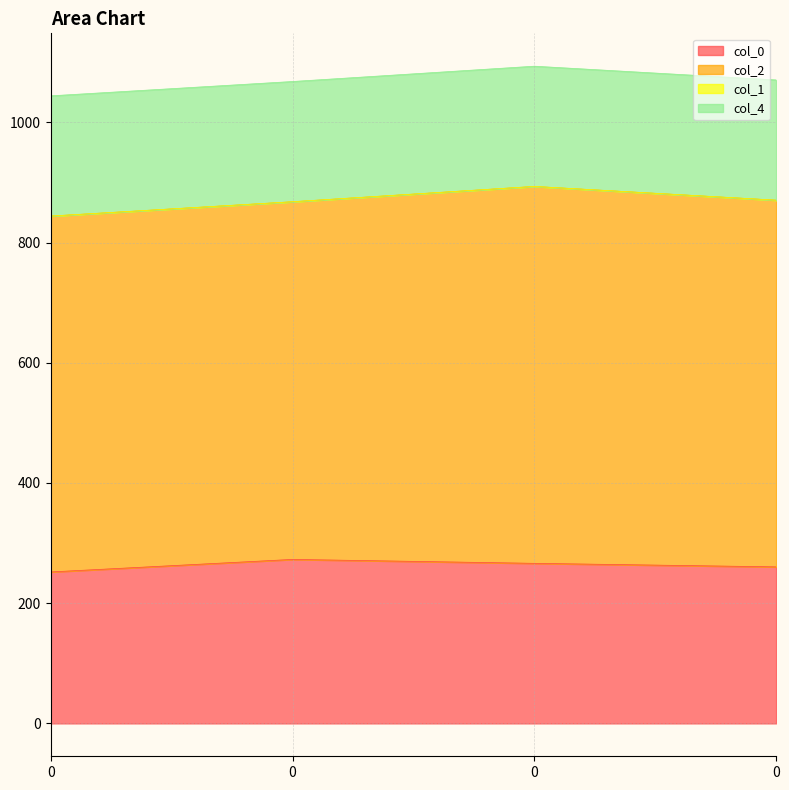

True or false: col_2 has more than 2 interior local peaks.

False